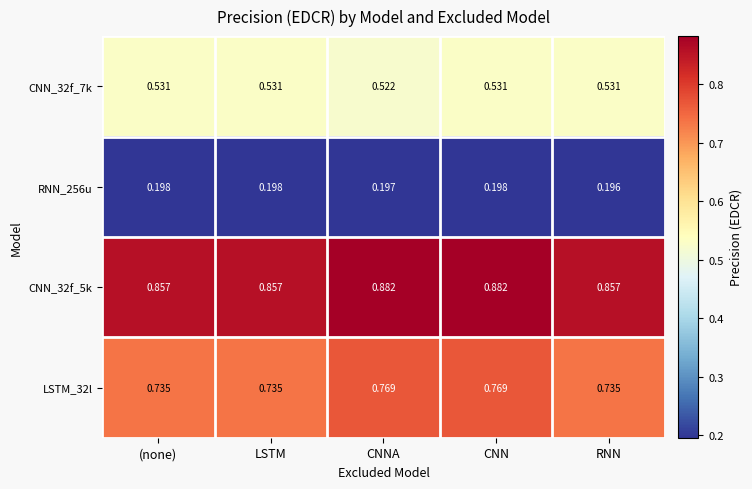

Between CNNA and RNN, which series saw the biggest shift?

LSTM_32l